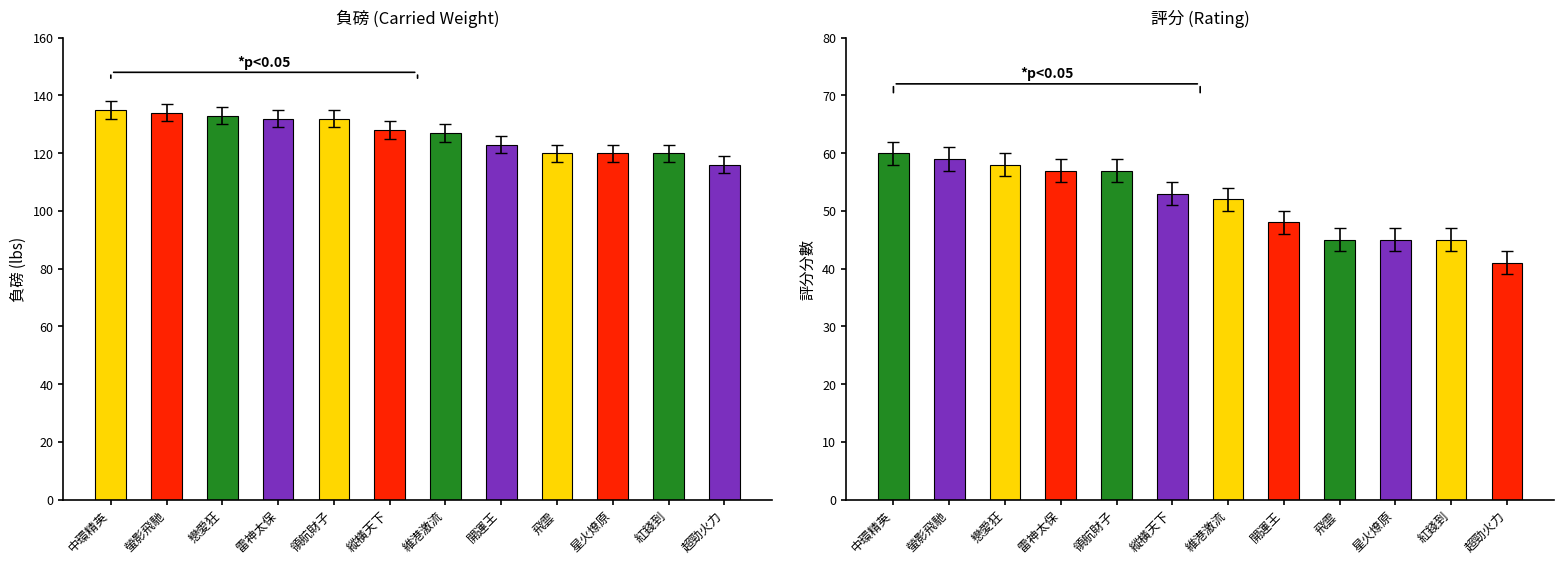

The 評分 series shows 68 at 紅錢到. True or false?

False